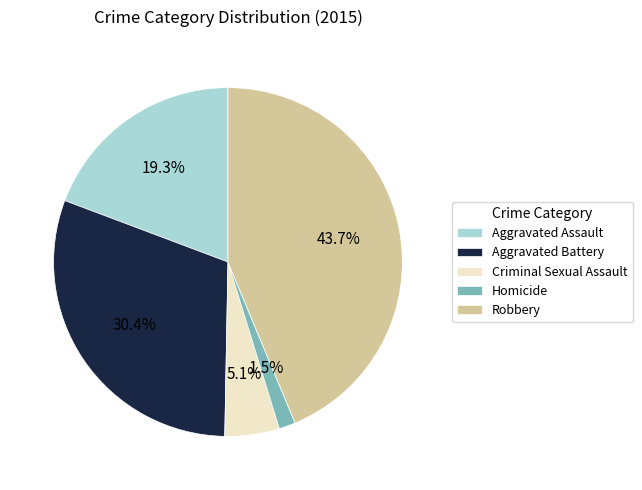

To the nearest percent, what is the difference between the largest and smallest slice percentages?

42%